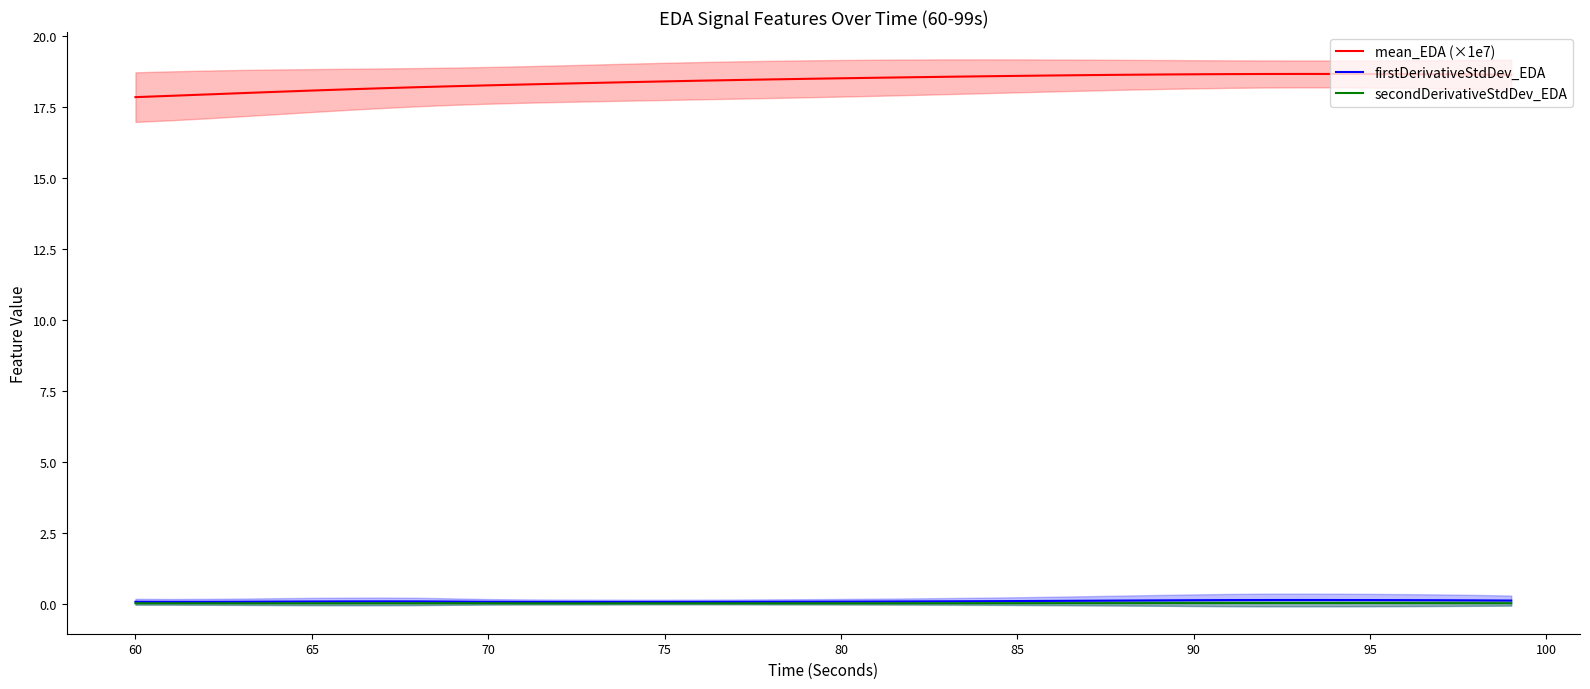

What are all the series names shown in the legend?

mean_EDA (×1e7), firstDerivativeStdDev_EDA, secondDerivativeStdDev_EDA